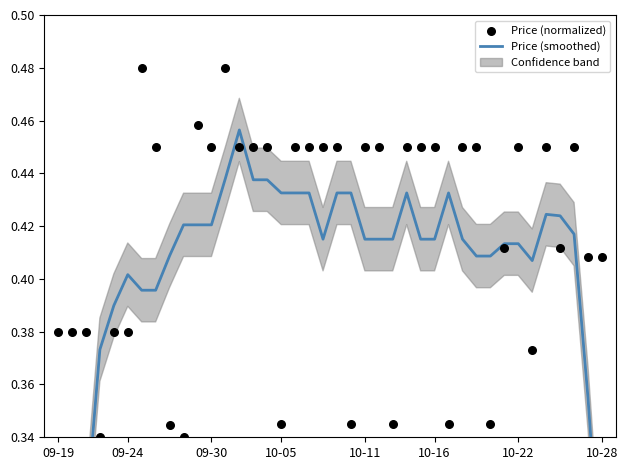

Is the value of Price (normalized) at 32 greater than the value of Price (smoothed) at 10?

No